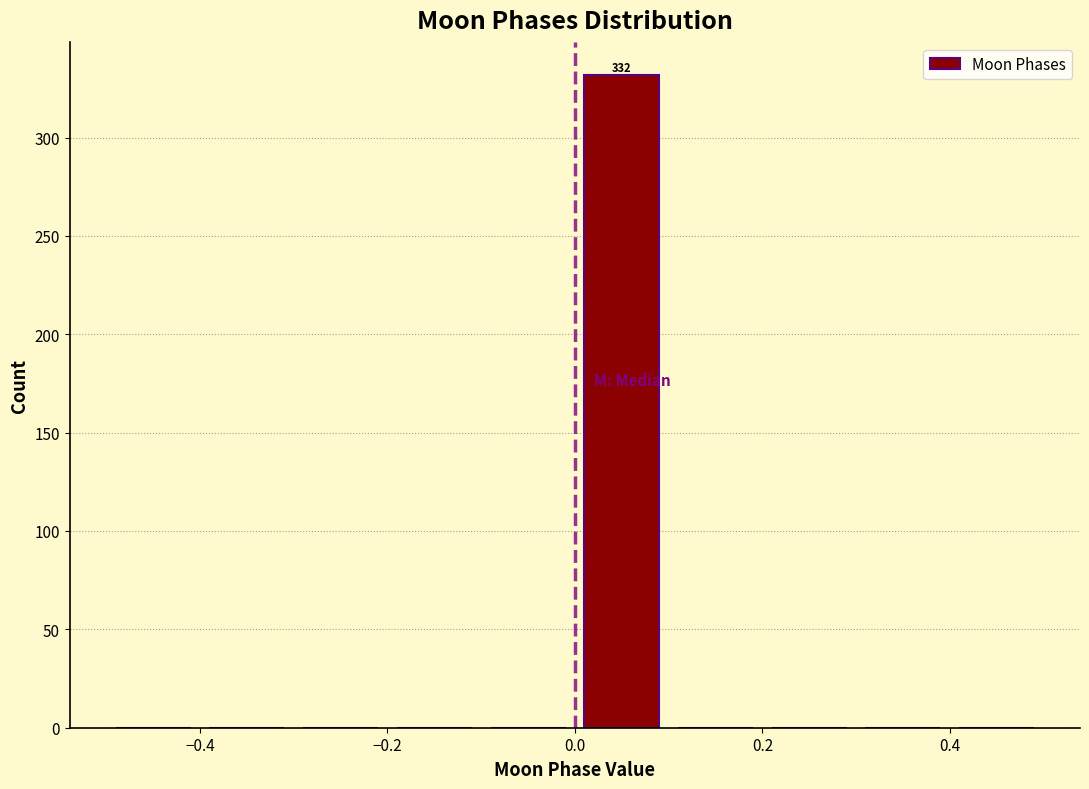

Over which range of the x-axis is the bar tallest?

0.0 to 0.1